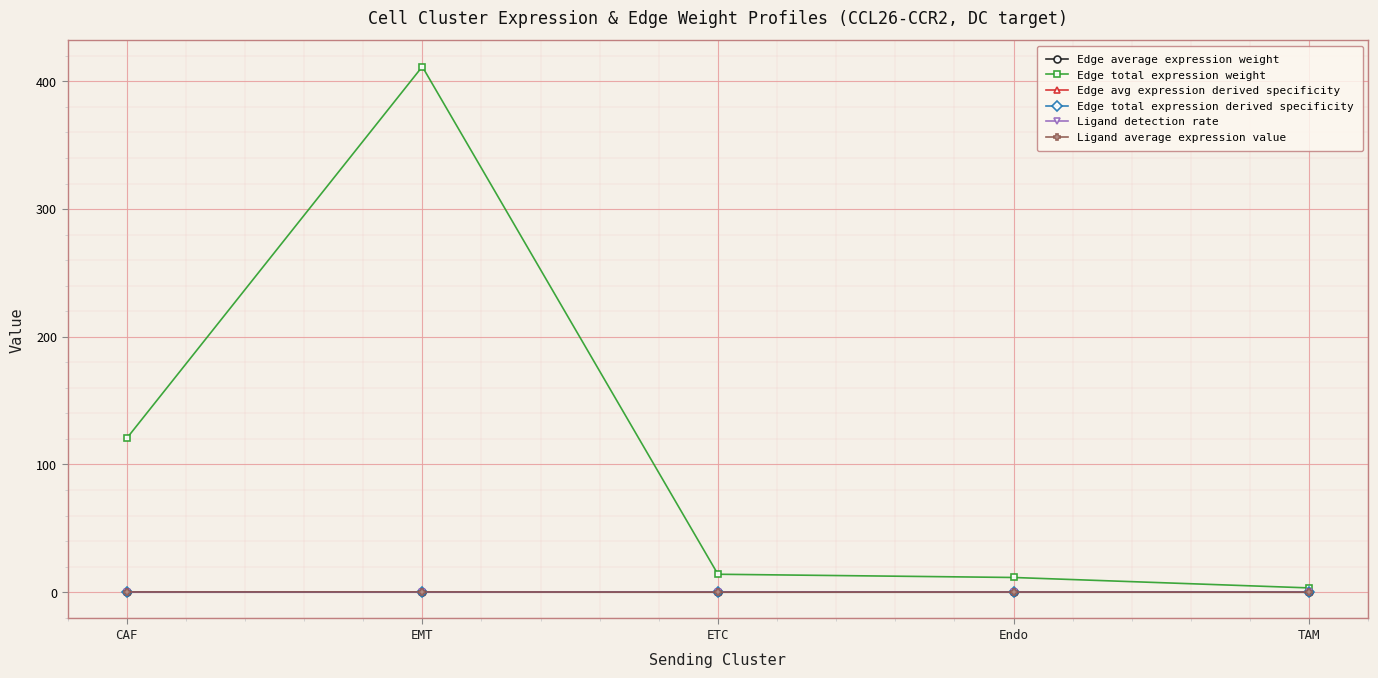

True or false: Edge total expression derived specificity has a value of 0.0 at TAM.

True